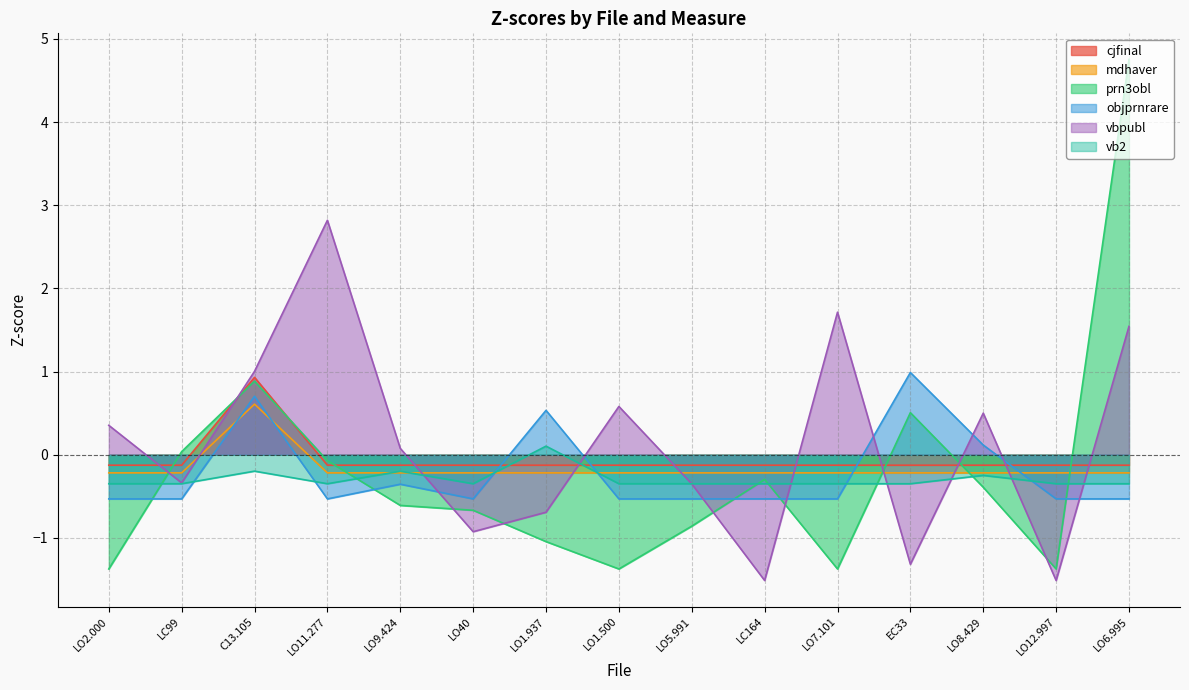

How many data points does each series have?

15